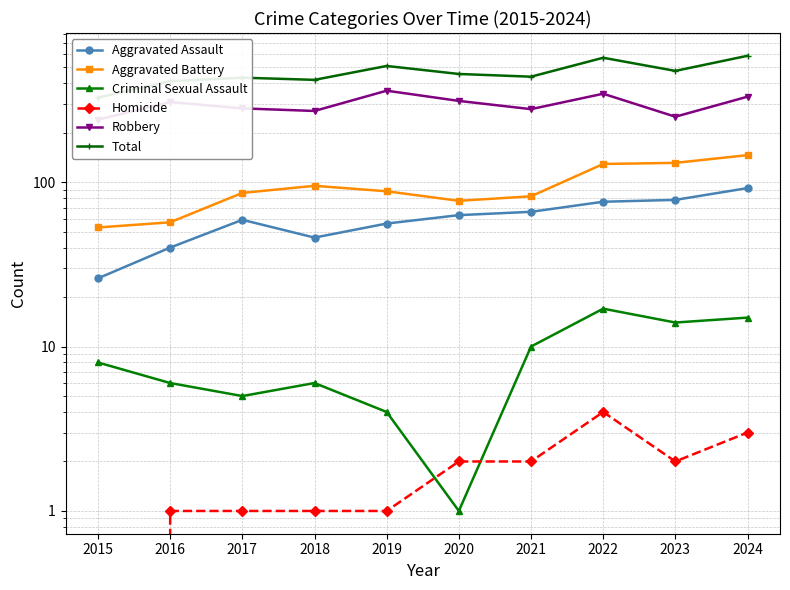

Reading right to left, transcribe all the data shown in this chart.

Aggravated Assault: 92	78	76	66	63	56	46	59	40	26
Aggravated Battery: 146	131	129	82	77	88	95	86	57	53
Criminal Sexual Assault: 15	14	17	10	1	4	6	5	6	8
Homicide: 3	2	4	2	2	1	1	1	1	0
Robbery: 331	250	345	278	312	360	271	281	307	240
Total: 587	475	571	438	455	509	419	432	411	327